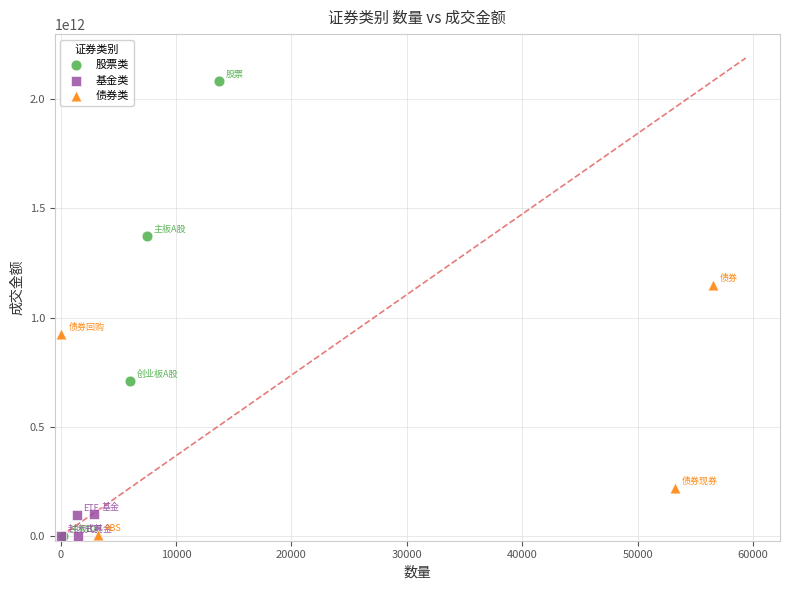

What are all the series names shown in the legend?

股票类, 基金类, 债券类